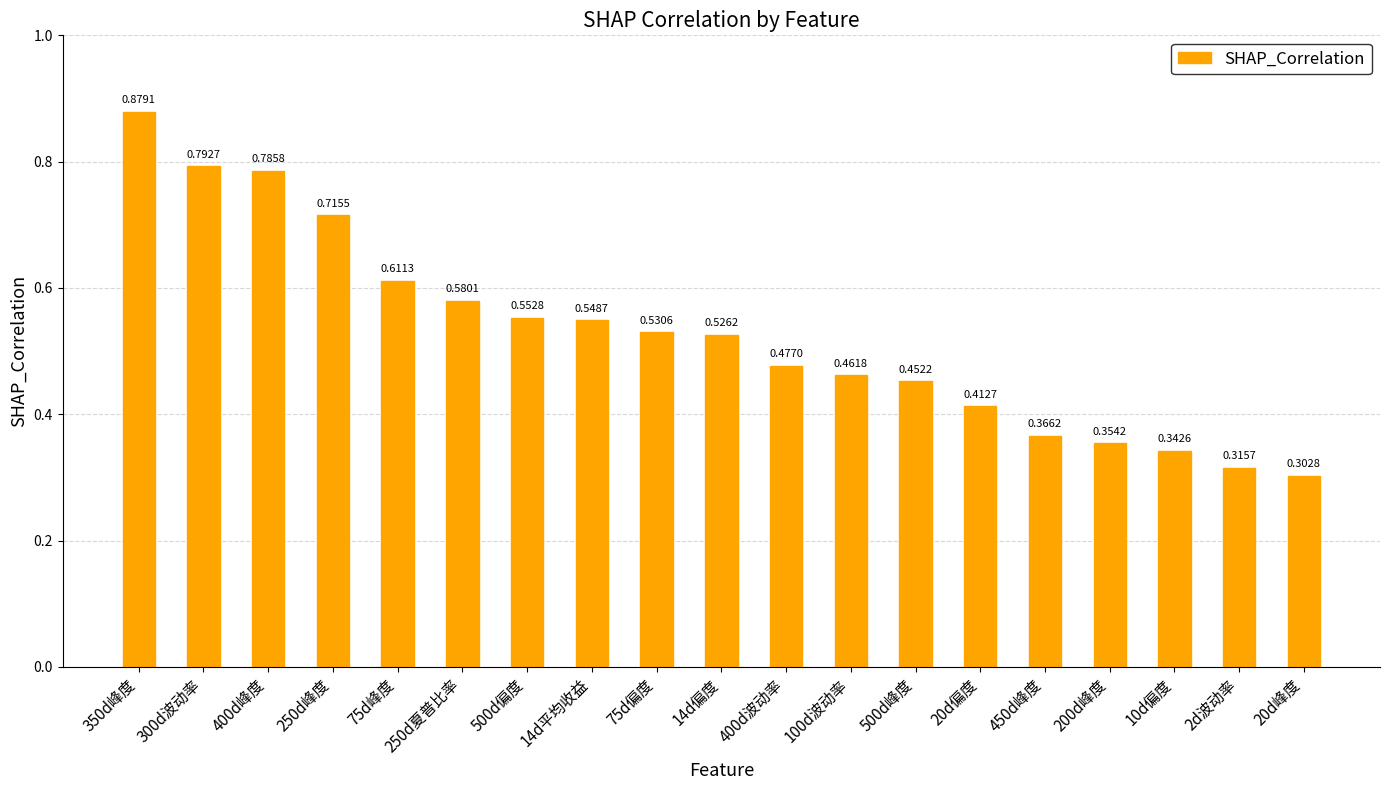

What is the label of the 8th bar from the left?

14d平均收益